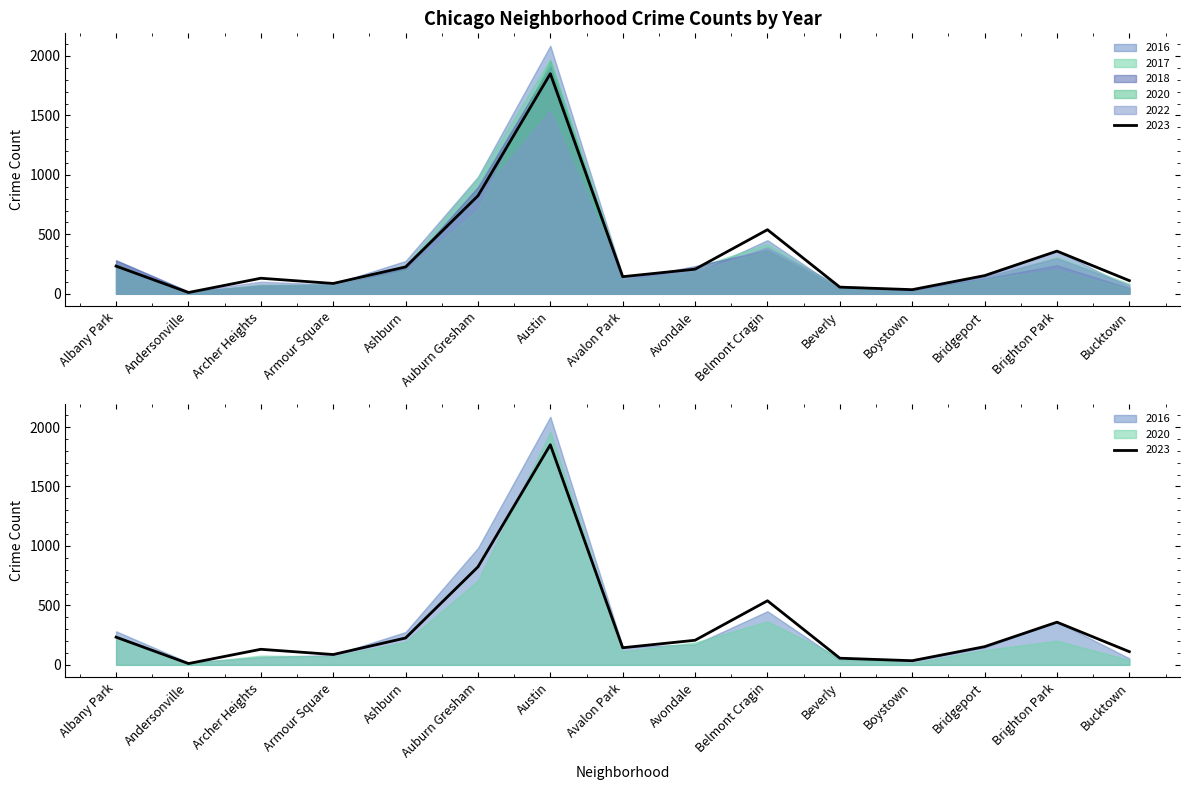

True or false: 2022 and 2018 intersect in this chart.

True